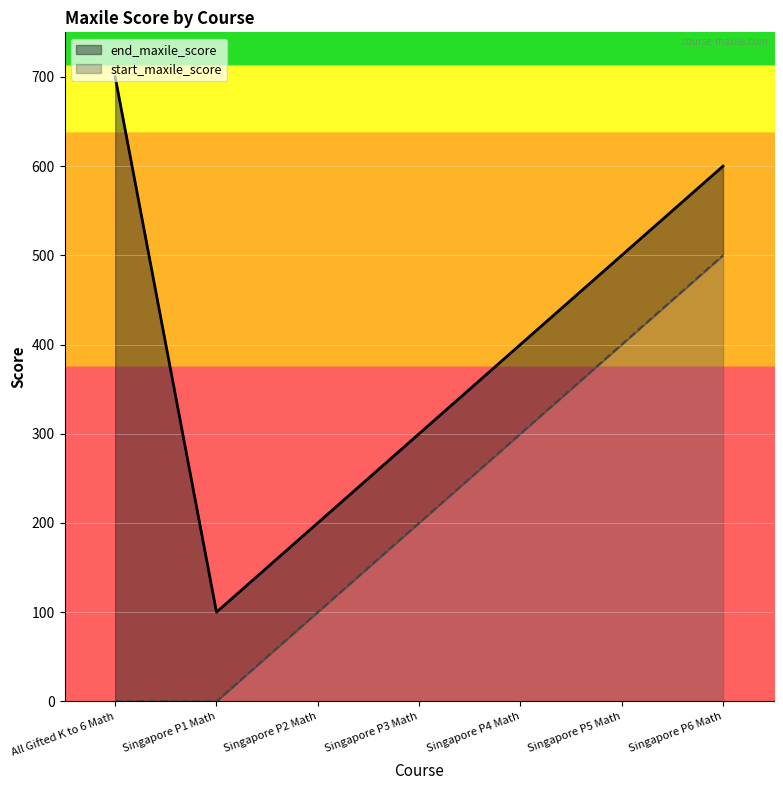

What is the label of the 3rd point from the left?

Singapore P2 Math